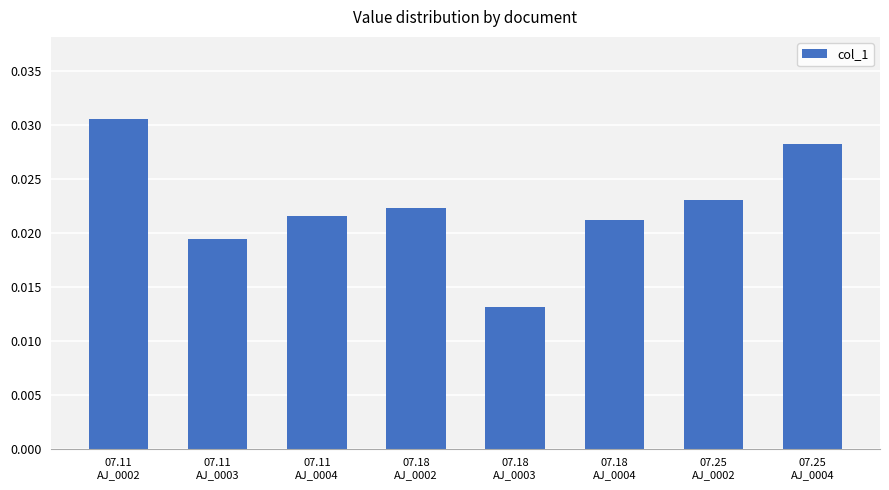

Rank the categories by value from lowest to highest.

07.18
AJ_0003, 07.11
AJ_0003, 07.18
AJ_0004, 07.11
AJ_0004, 07.18
AJ_0002, 07.25
AJ_0002, 07.25
AJ_0004, 07.11
AJ_0002